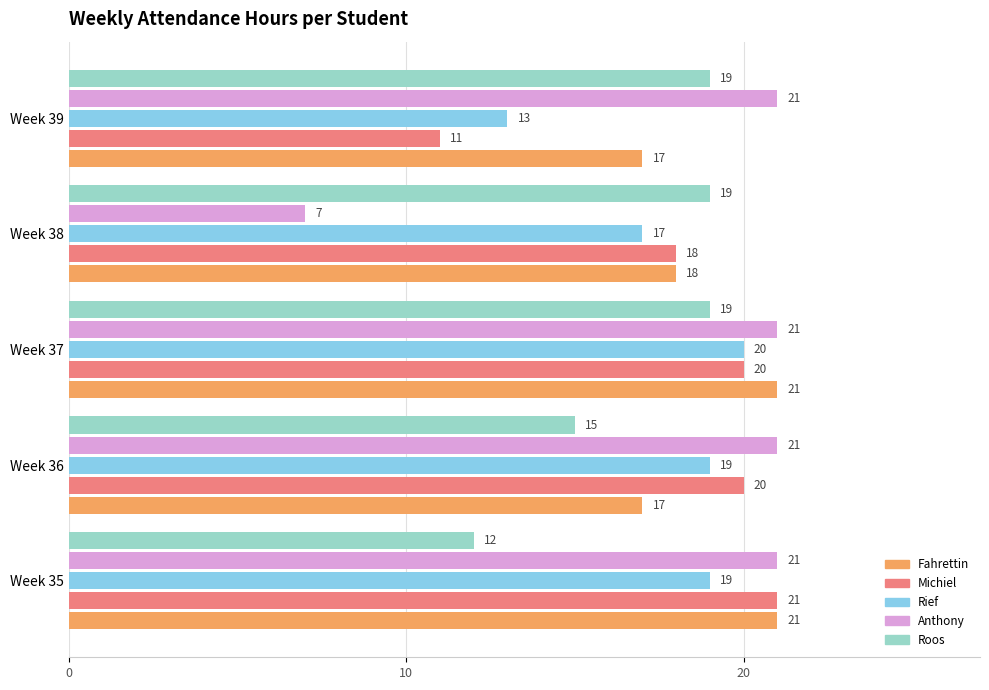

The Anthony series shows 21 at Week 35. True or false?

True